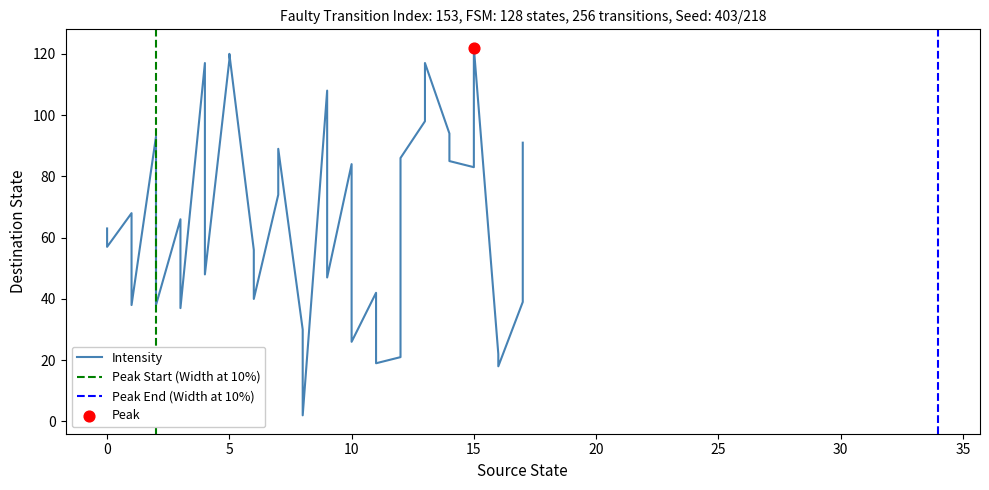

What is the ratio of the value at 11 to the value at 10?

3.2